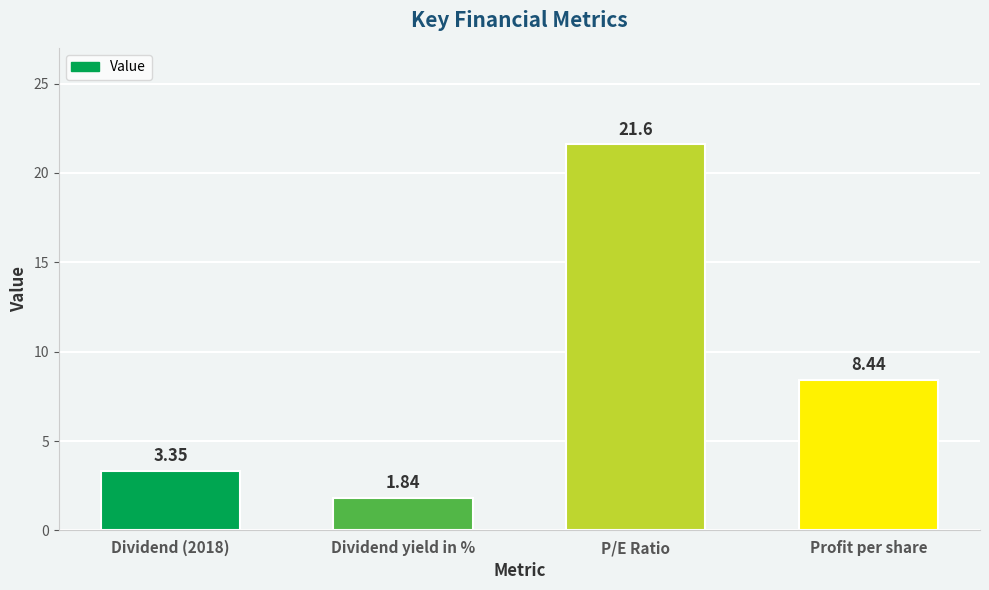

Rank the categories by value from lowest to highest.

Dividend yield in %, Dividend (2018), Profit per share, P/E Ratio